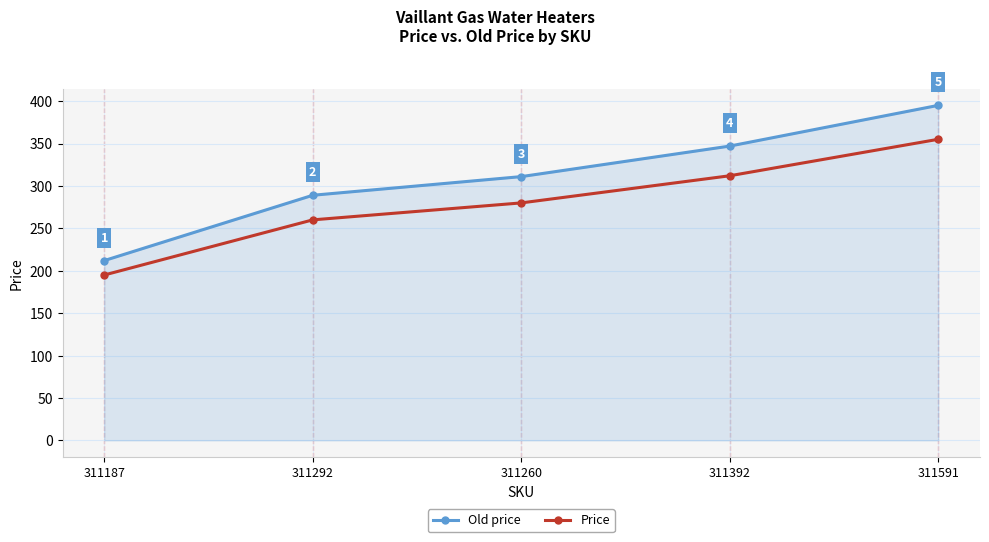

True or false: Price has a value of 312 at 311392.

True